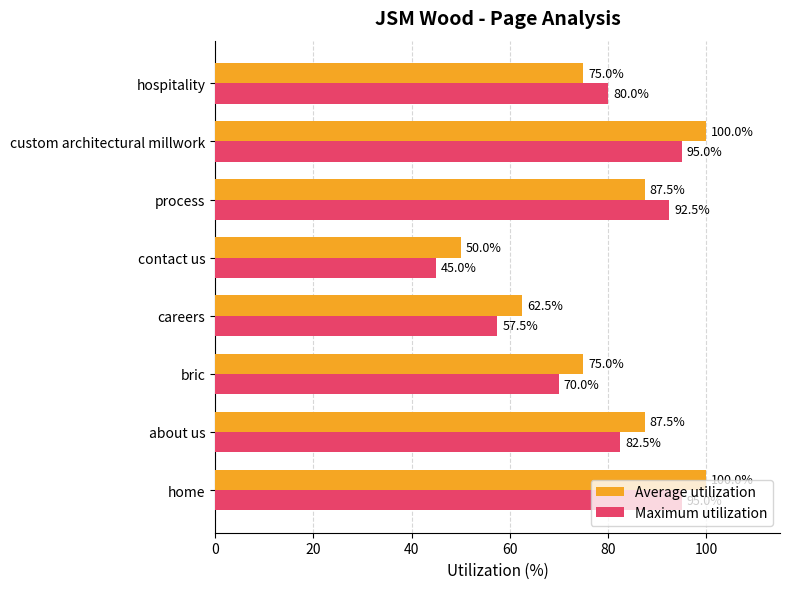

At which category does the chart reach its minimum across all series?

contact us